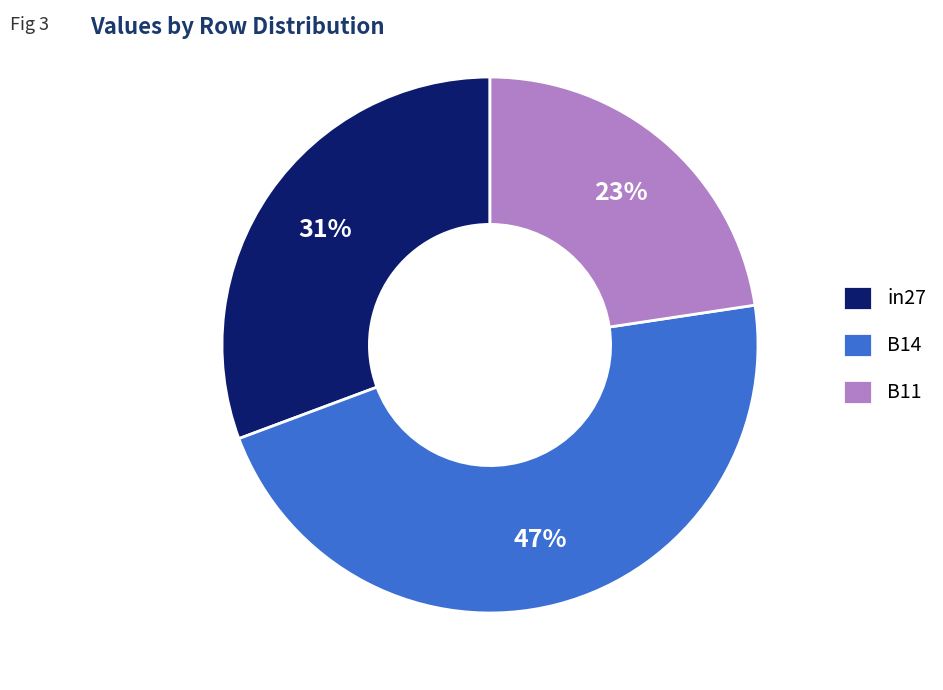

To the nearest percent, what is the difference between the B11 and B14 slice percentages?

24%